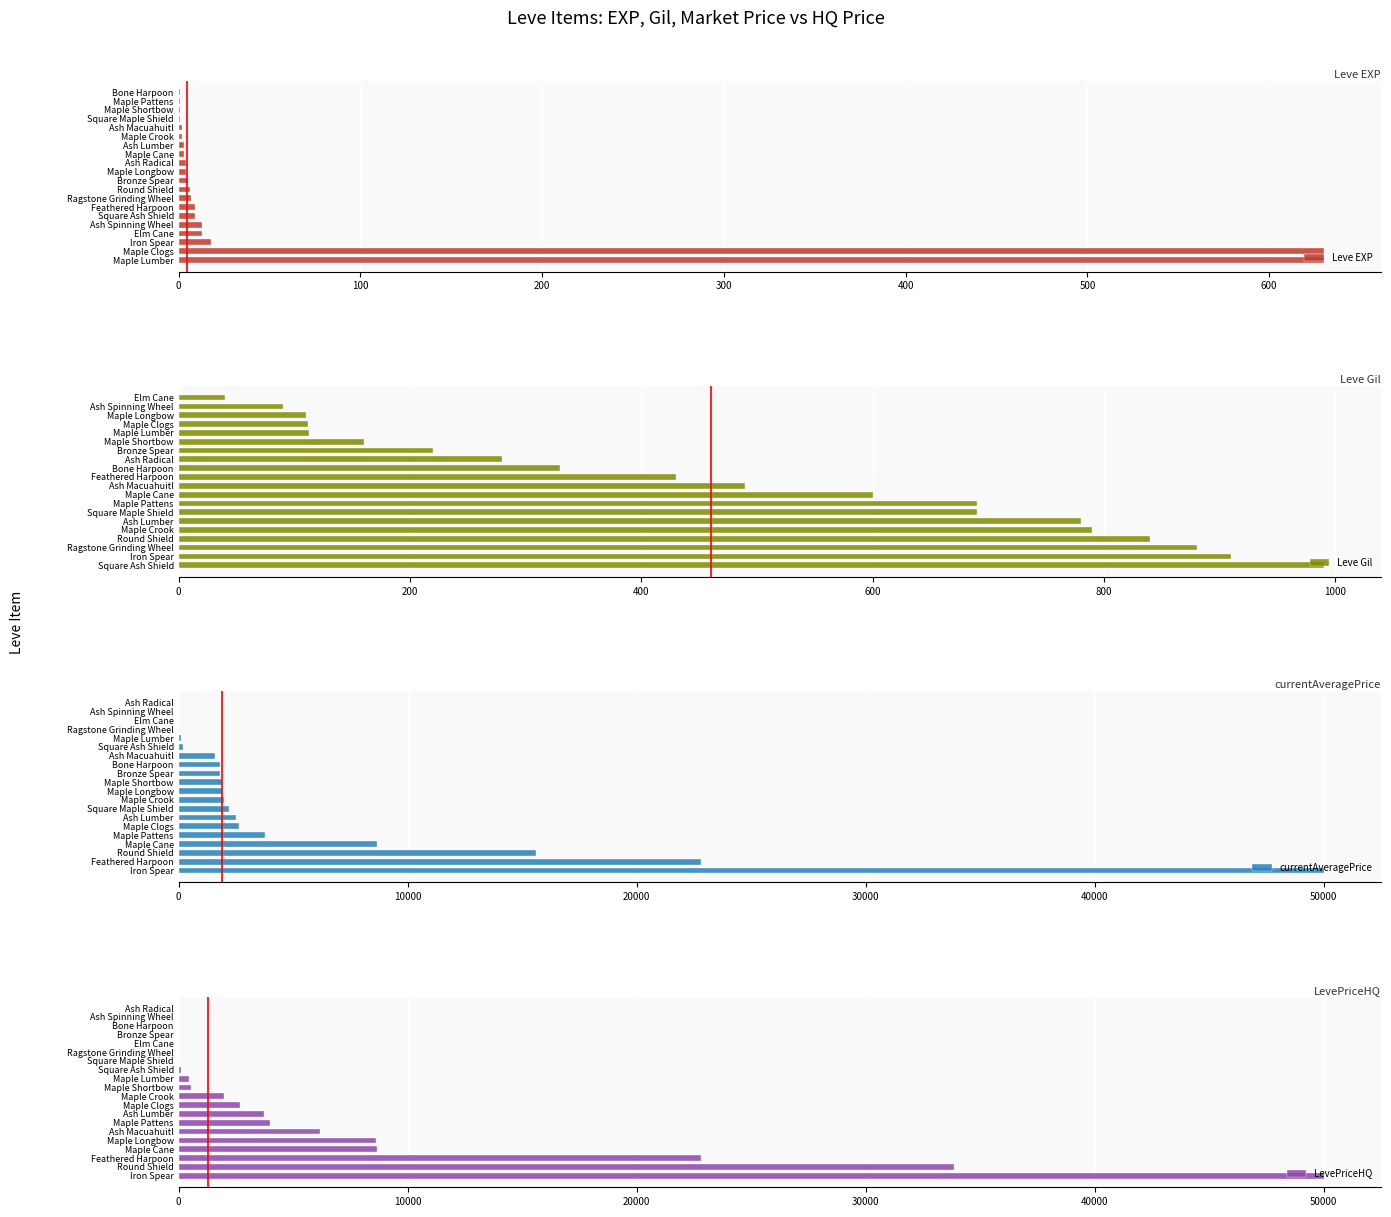

What is the average value of the Leve EXP series?

68